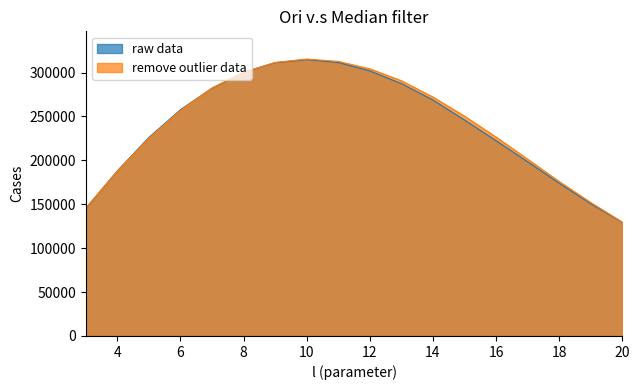

Which category has the highest value across all series?

10